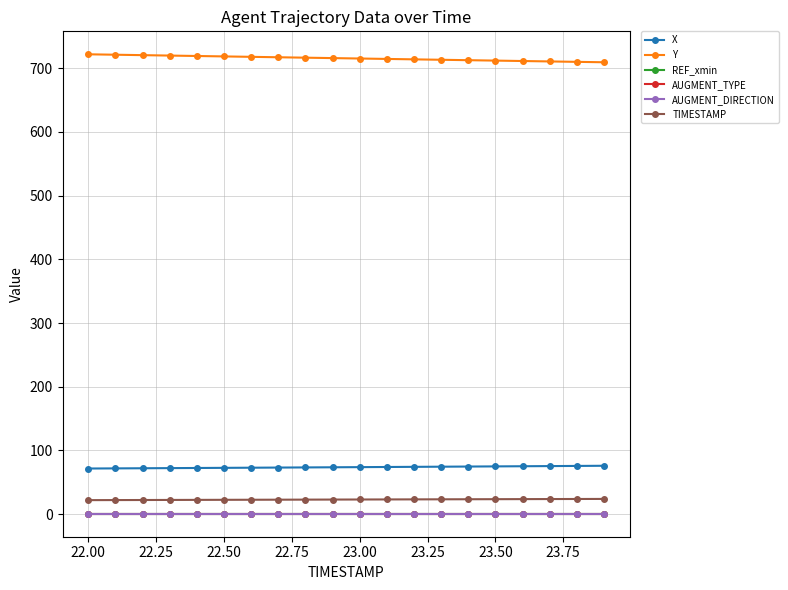

Does the chart have visible grid lines?

Yes